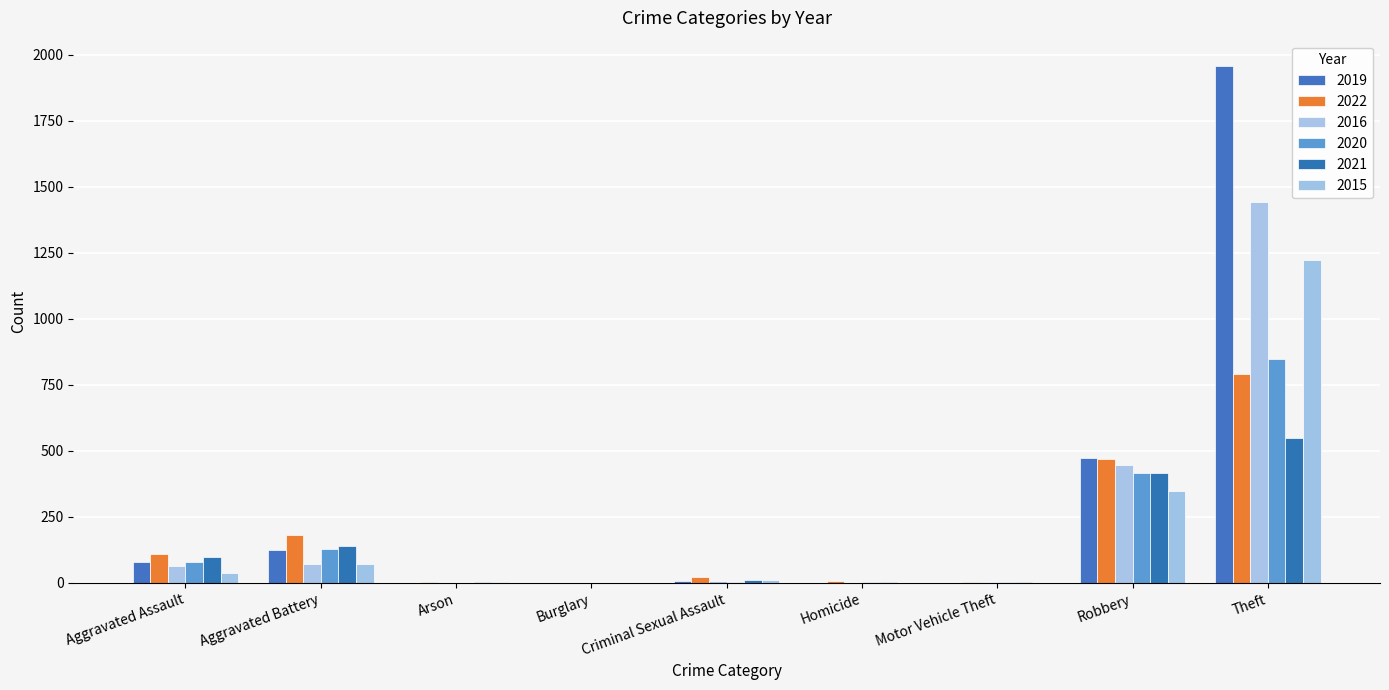

Is the value of 2015 at Aggravated Assault greater than the value of 2020 at Theft?

No